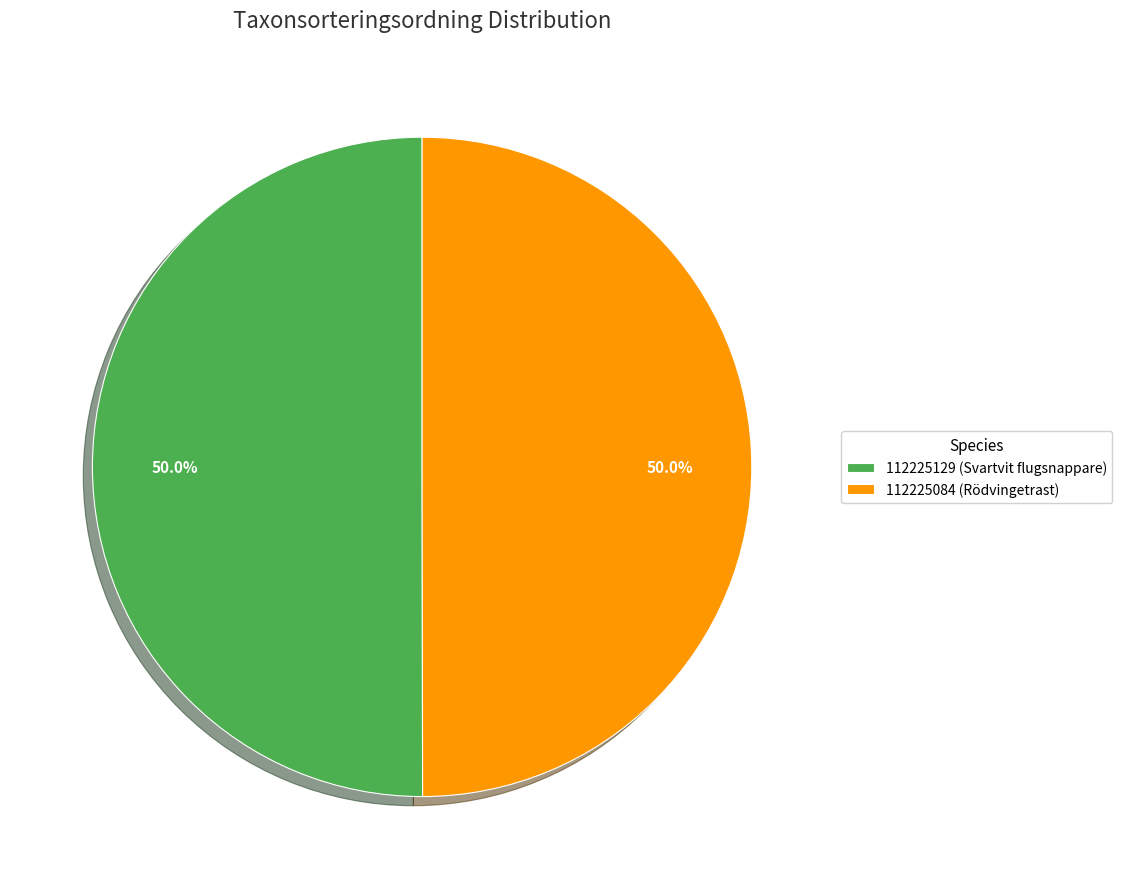

Approximately how many times larger is the value at 112225129 (Svartvit flugsnappare) compared to 112225084 (Rödvingetrast)?

1.0